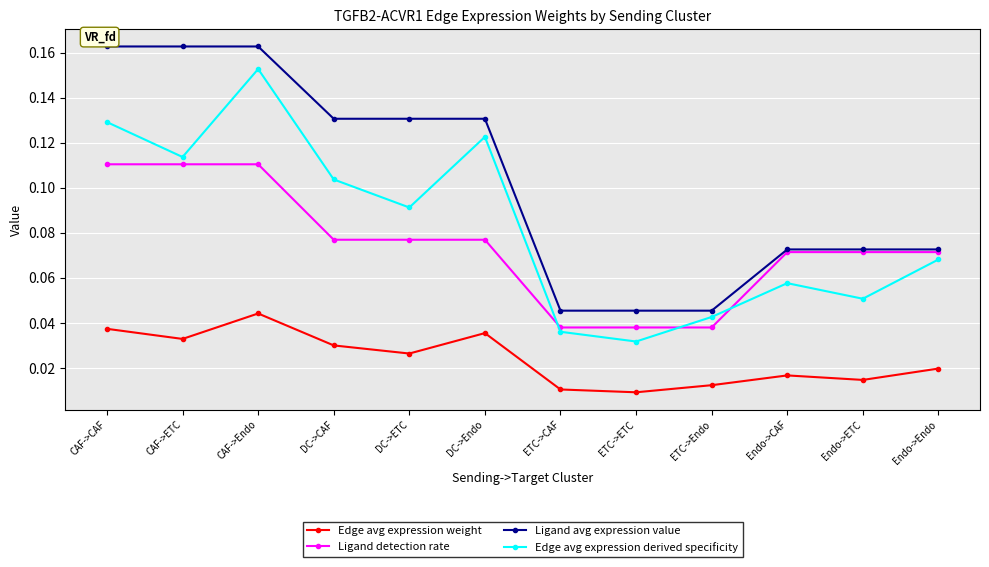

True or false: Ligand avg expression value and Edge avg expression weight intersect in this chart.

False